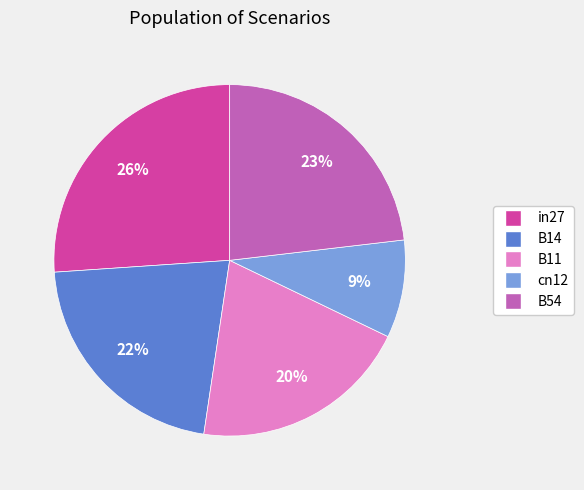

Does in27 account for over 50% of the chart?

No